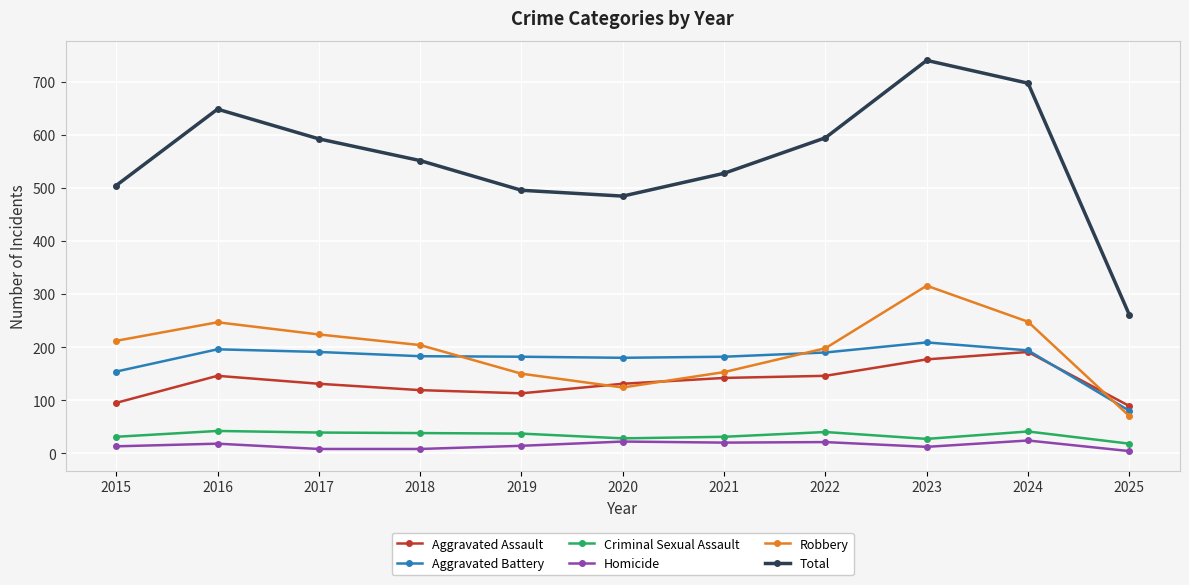

Which series has the largest range (max minus min)?

Total